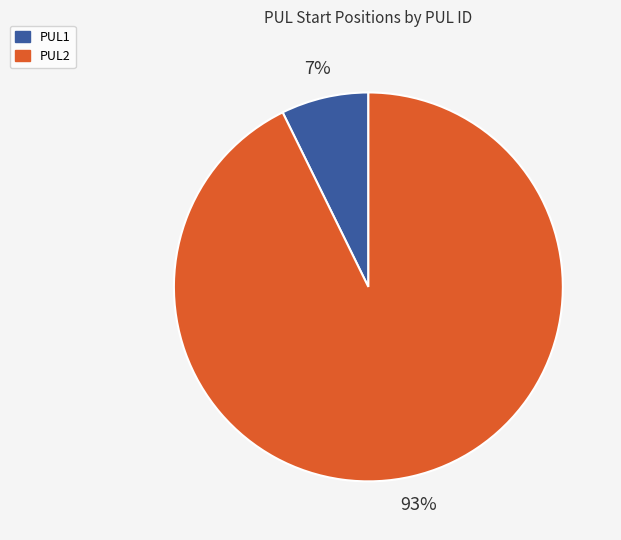

To the nearest percent, what is the average slice percentage?

50%